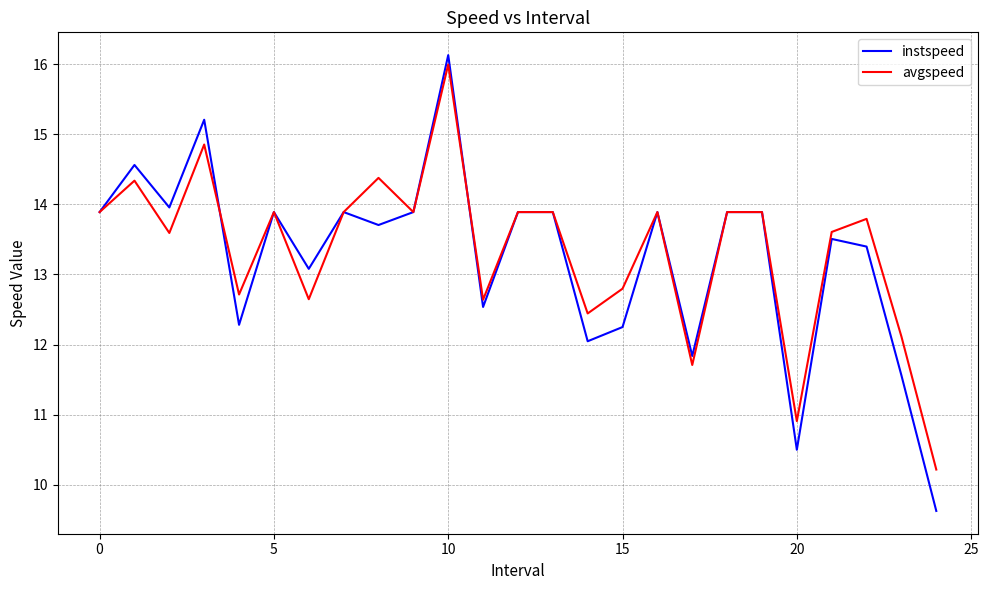

Reading right to left, what are all the values shown in this chart?

instspeed: 9.6	11.6	13.4	13.5	10.5	13.9	13.9	11.8	13.9	12.3	12.0	13.9	13.9	12.5	16.1	13.9	13.7	13.9	13.1	13.9	12.3	15.2	14.0	14.6	13.9
avgspeed: 10.2	12.1	13.8	13.6	10.9	13.9	13.9	11.7	13.9	12.8	12.4	13.9	13.9	12.6	16.0	13.9	14.4	13.9	12.6	13.9	12.7	14.9	13.6	14.3	13.9